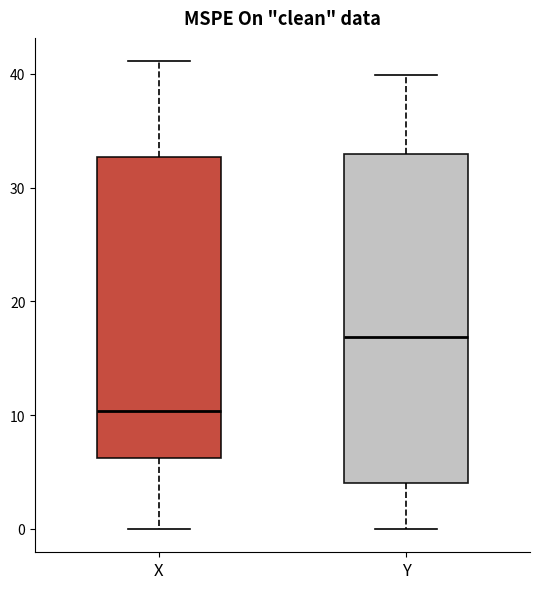

Reading left to right, transcribe this box plot: for each box, give where its median line is, the range the box spans, and where its two whiskers end, as read against the y-axis. The values are not printed on the chart, so give them approximately, as read against the axis.

X: median 10, box 6 to 33, whiskers 0 to 41
Y: median 17, box 4 to 33, whiskers 0 to 40